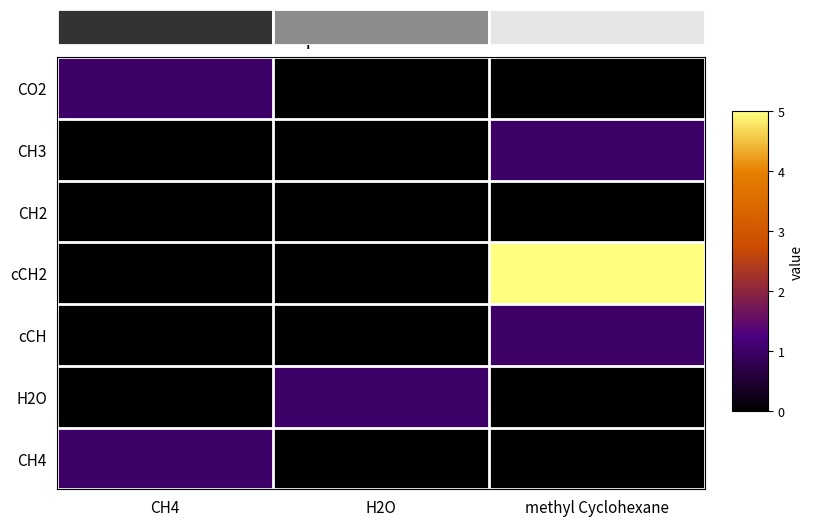

Rank the series at CH4 from lowest to highest value.

CH3, CH2, cCH2, cCH, H2O, CO2, CH4